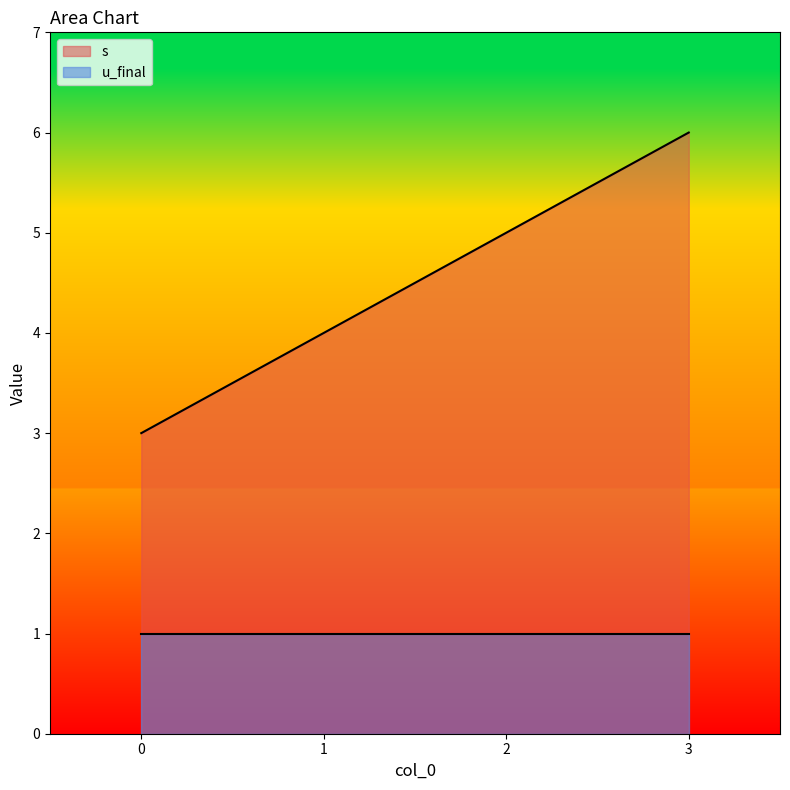

What is the value of the 2nd point from the left?

4